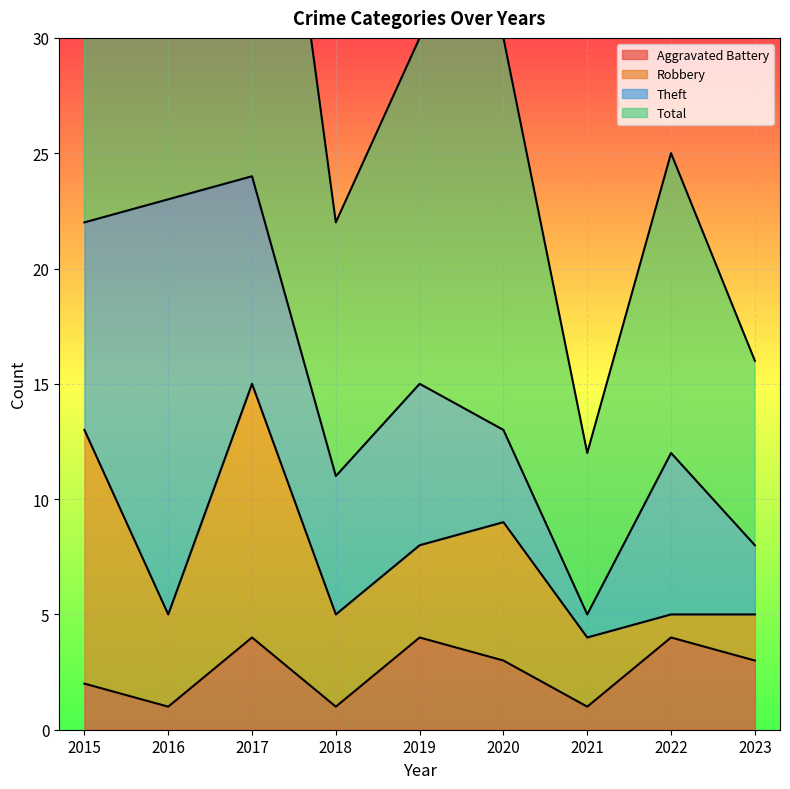

At which label is Aggravated Battery closest to 2?

2015